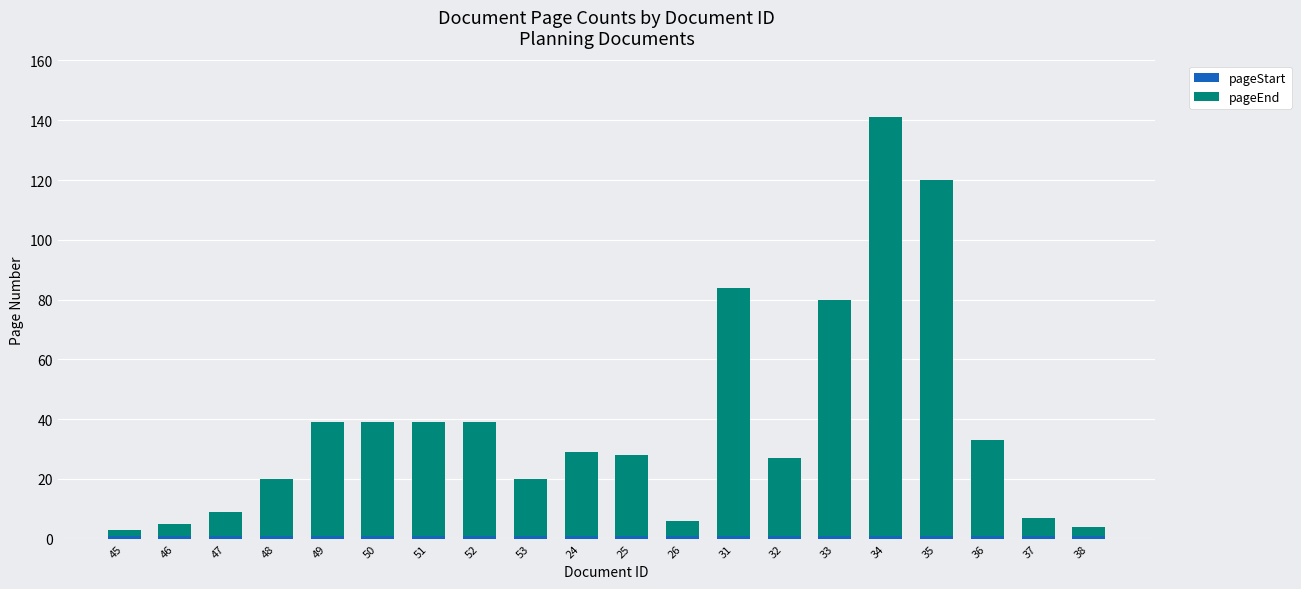

At which category is the sum across all series the highest?

34